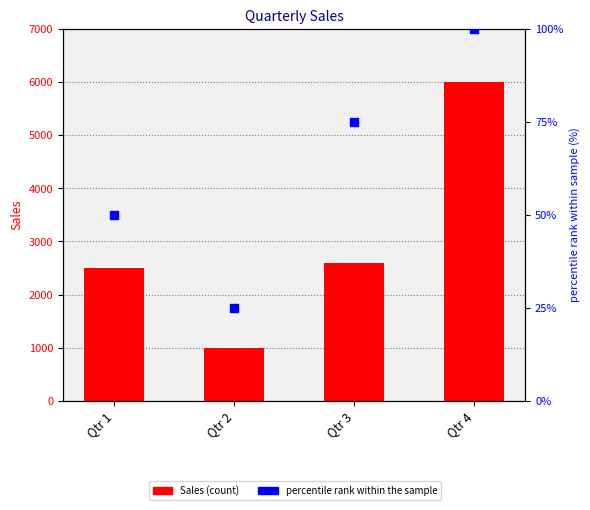

What are all the series names shown in the legend?

Sales, percentile rank within the sample